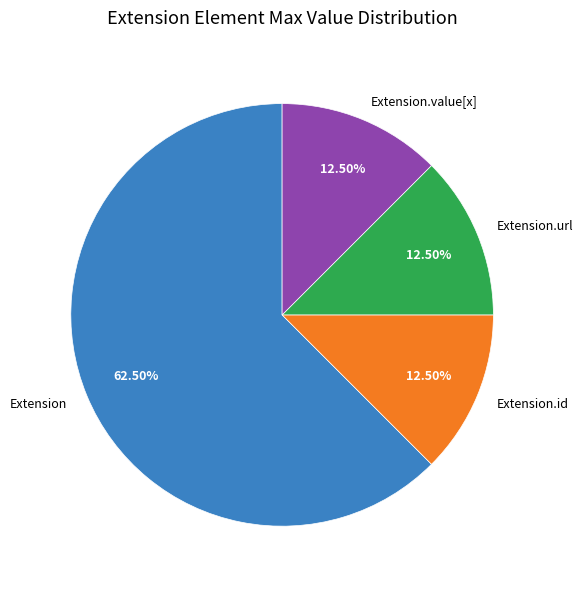

Is there any slice that represents more than half of the pie?

Yes